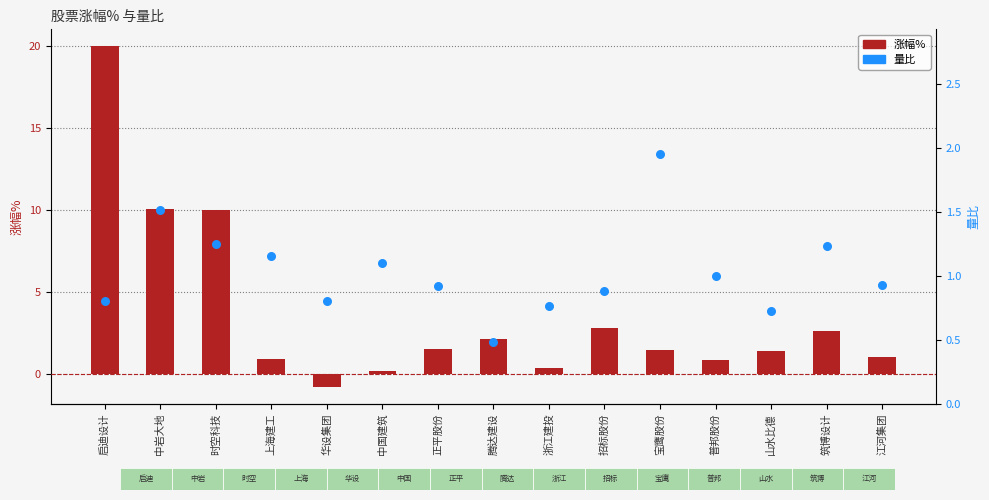

At which category is the sum across all series the highest?

启迪设计